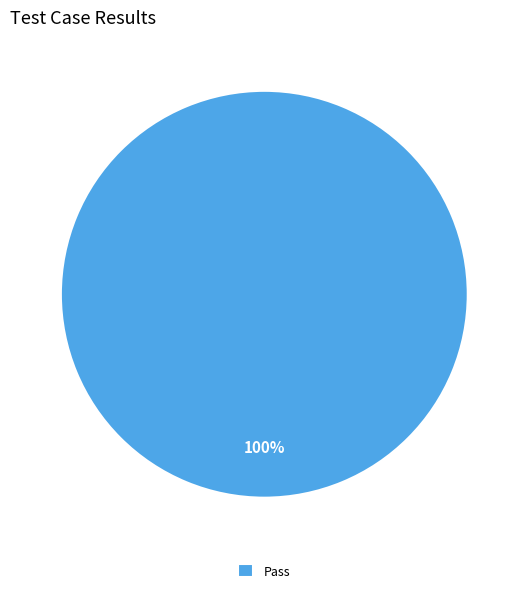

The Pass slice represents 100% of the pie. True or false?

True